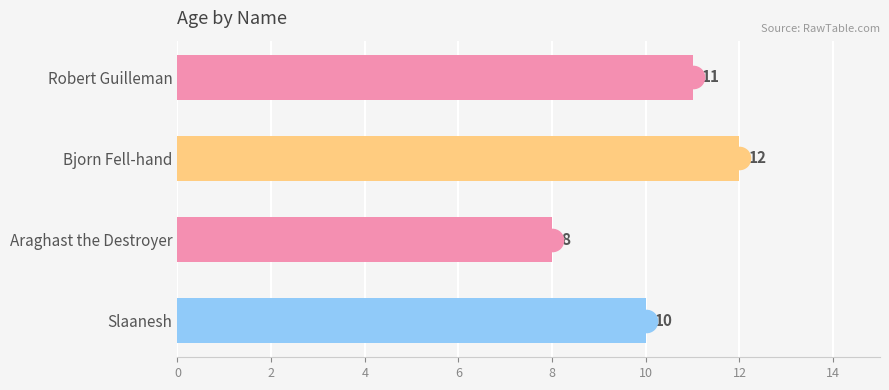

What is the label of the 2nd bar from the top?

Bjorn Fell-hand